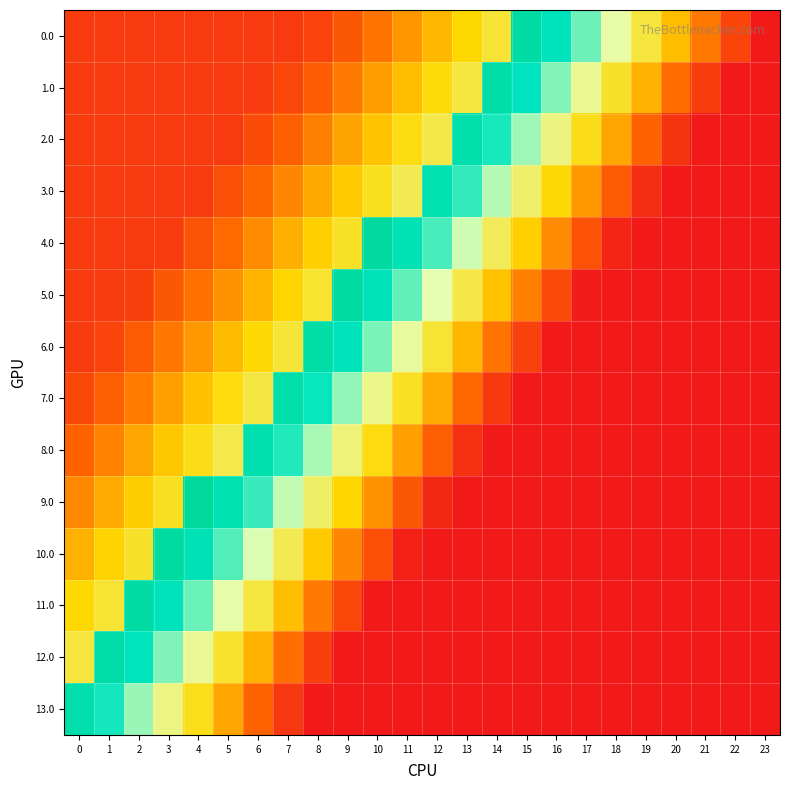

Which label corresponds to the smallest value in the chart?

23